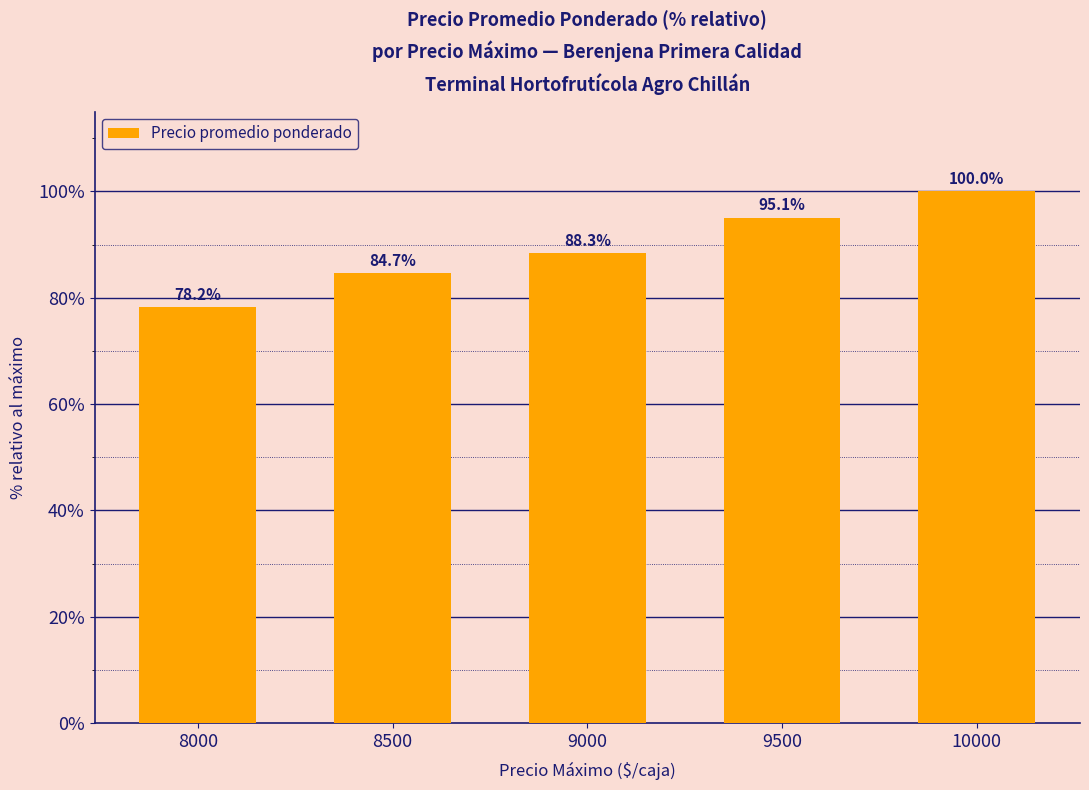

What is the value of the 4th bar from the left?

95.1